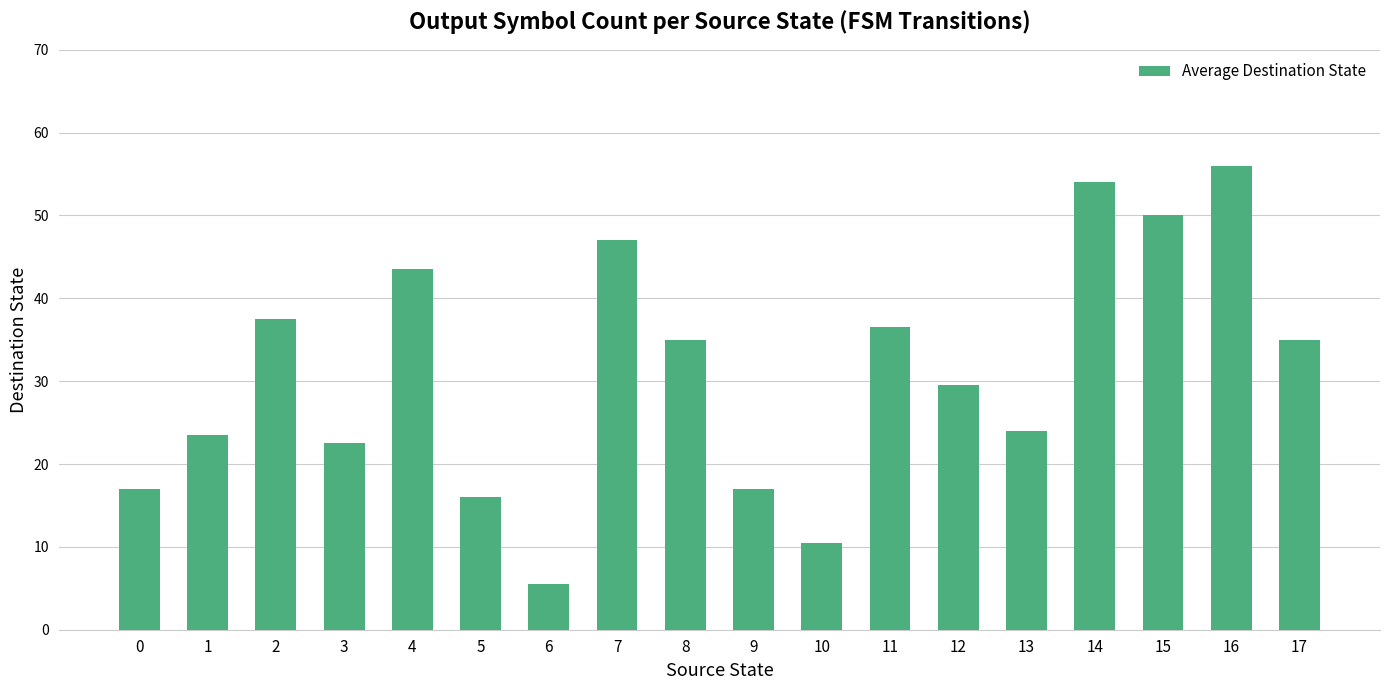

Reading left to right, extract all data points from this chart.

17.0	23.5	37.5	22.5	43.5	16.0	5.5	47.0	35.0	17.0	10.5	36.5	29.5	24.0	54.0	50.0	56.0	35.0